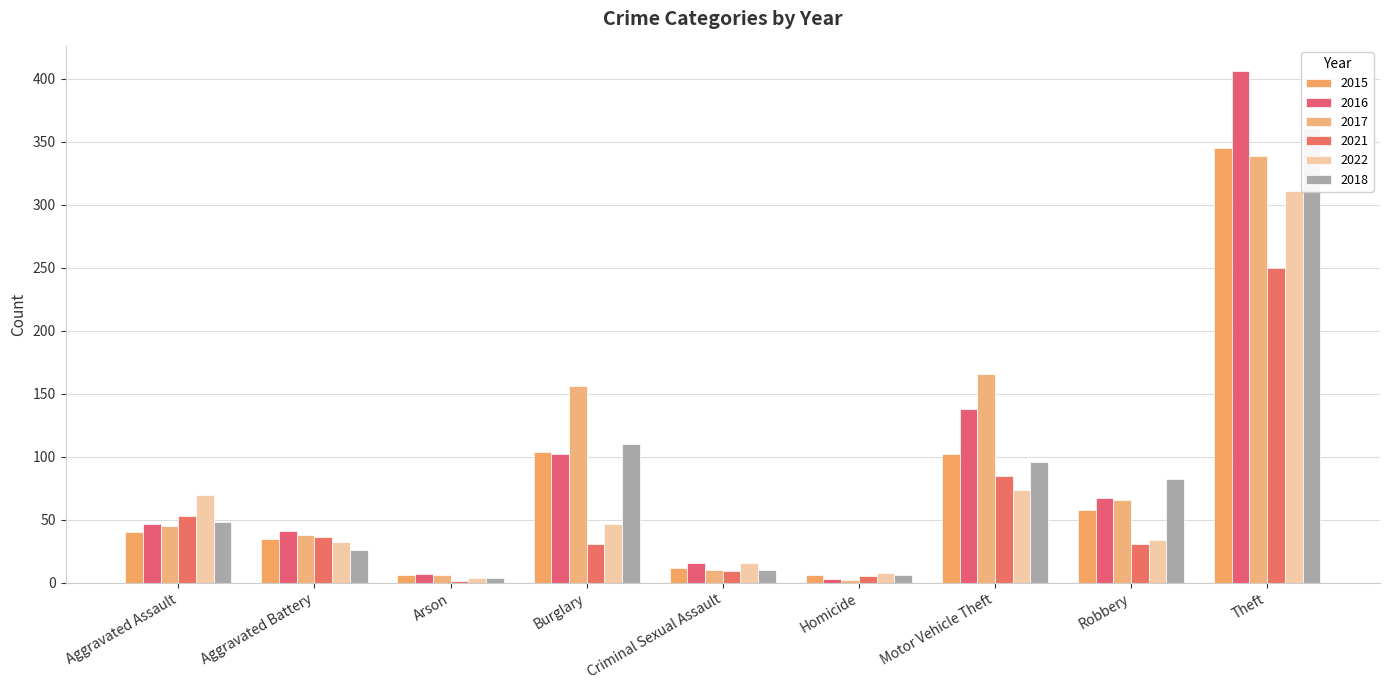

Is the value of 2022 at Criminal Sexual Assault greater than the value of 2018 at Criminal Sexual Assault?

Yes